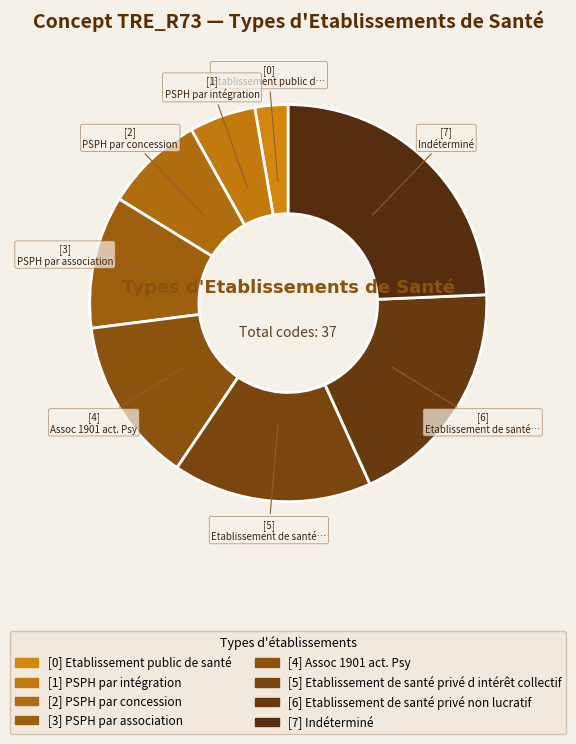

Rank the categories by value from lowest to highest.

Etablissement public de santé, PSPH par intégration, PSPH par concession, PSPH par association, Assoc 1901 act. Psy, Etablissement de santé privé d intérêt collectif, Etablissement de santé privé non lucratif, Indéterminé